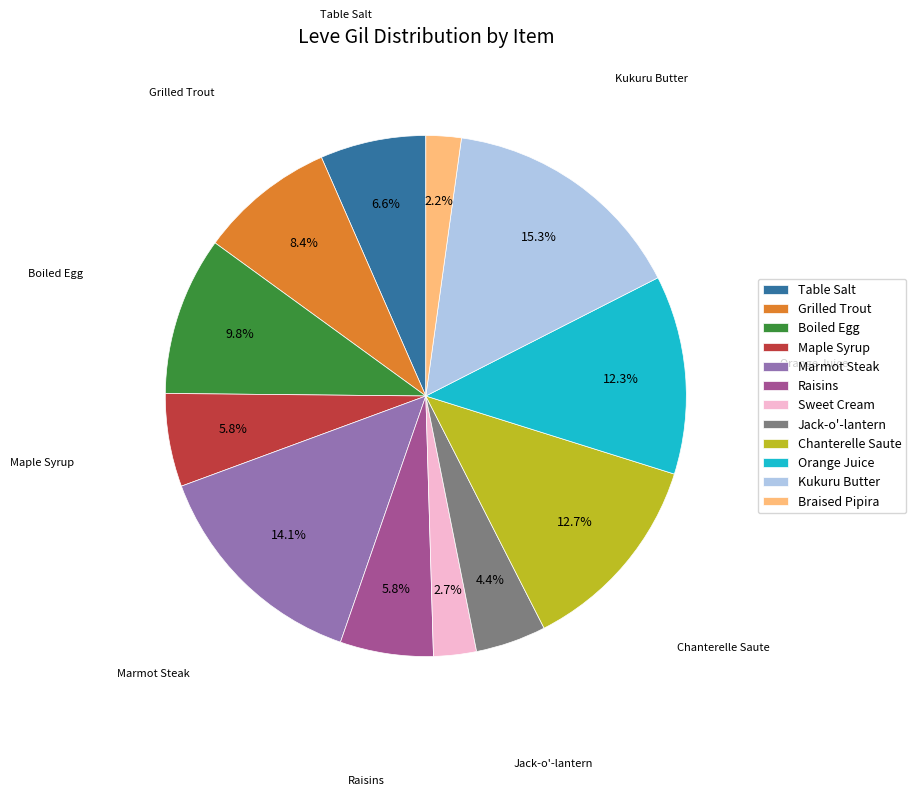

Does Sweet Cream account for over 50% of the chart?

No